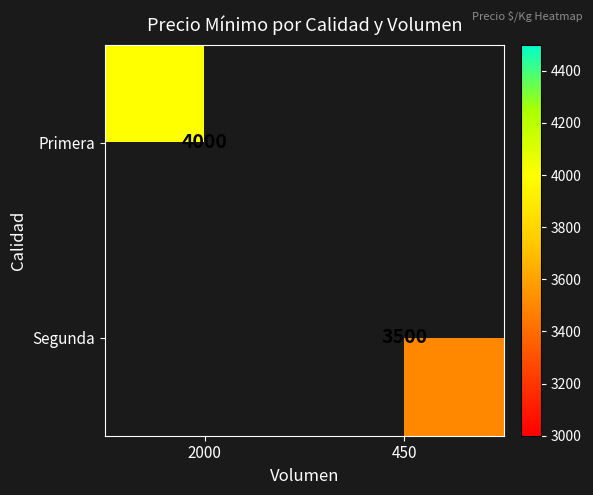

True or false: Primera has a value of 4000 at 2000.

True